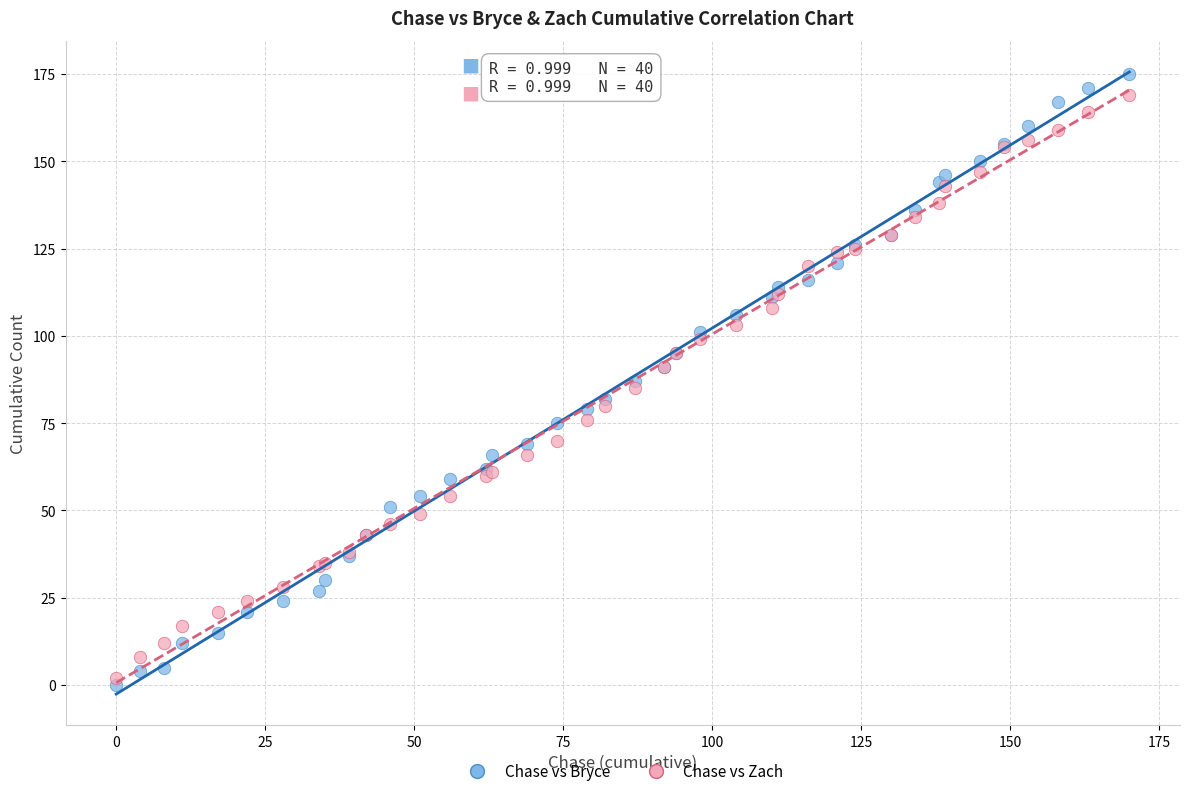

What is the X range (max minus min) for the scatter plot?

170